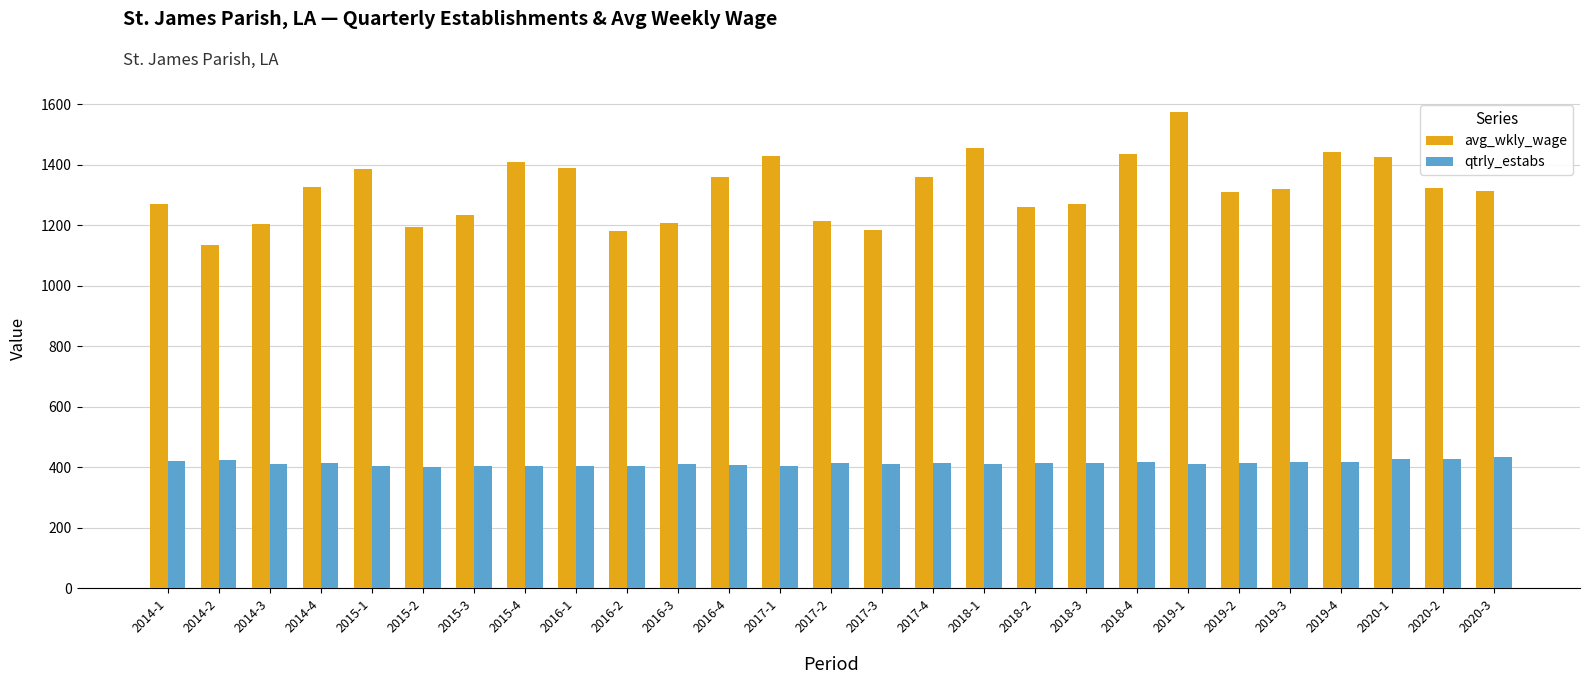

What is the value of the qtrly_estabs bar at the 23rd from the left?

417